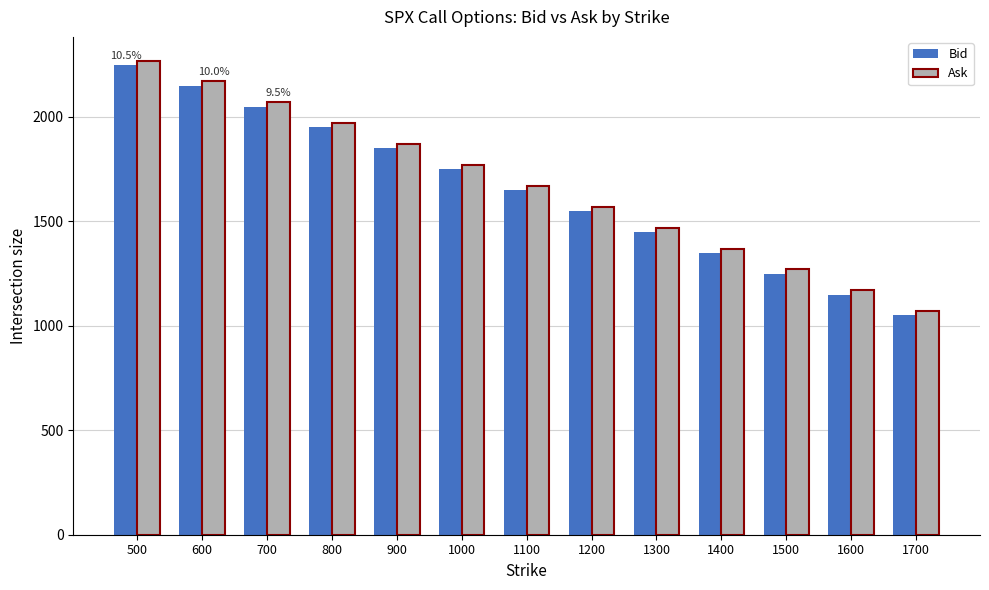

Reading left to right, list all the values displayed in this chart.

Bid: 500=2250	600=2150	700=2050	800=1950	900=1850	1000=1750	1100=1650	1200=1550	1300=1450	1400=1350	1500=1250	1600=1150	1700=1050
Ask: 500=2270	600=2170	700=2070	800=1970	900=1870	1000=1770	1100=1670	1200=1570	1300=1470	1400=1370	1500=1270	1600=1170	1700=1070